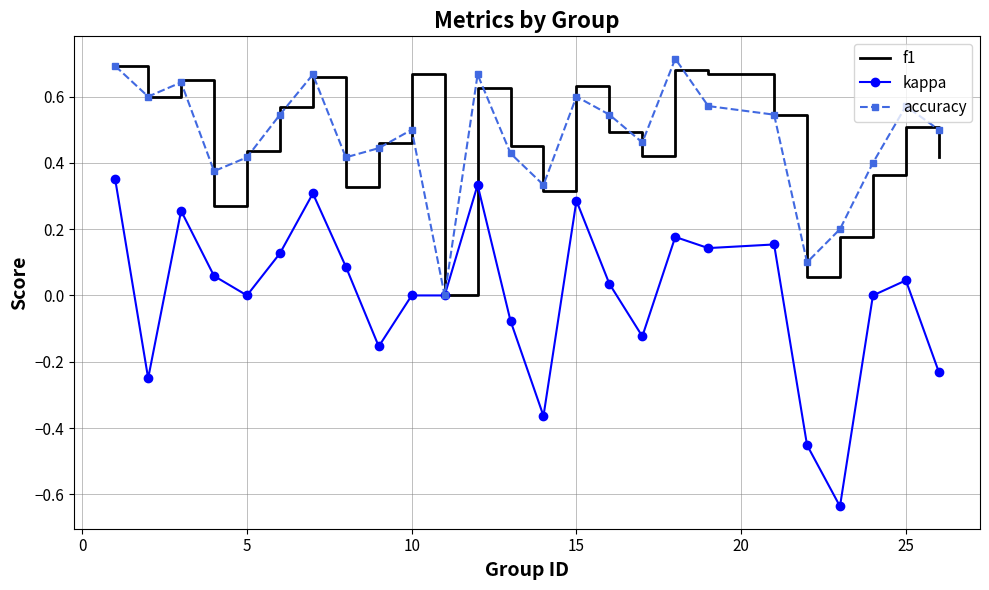

Count the number of data series in this chart.

3